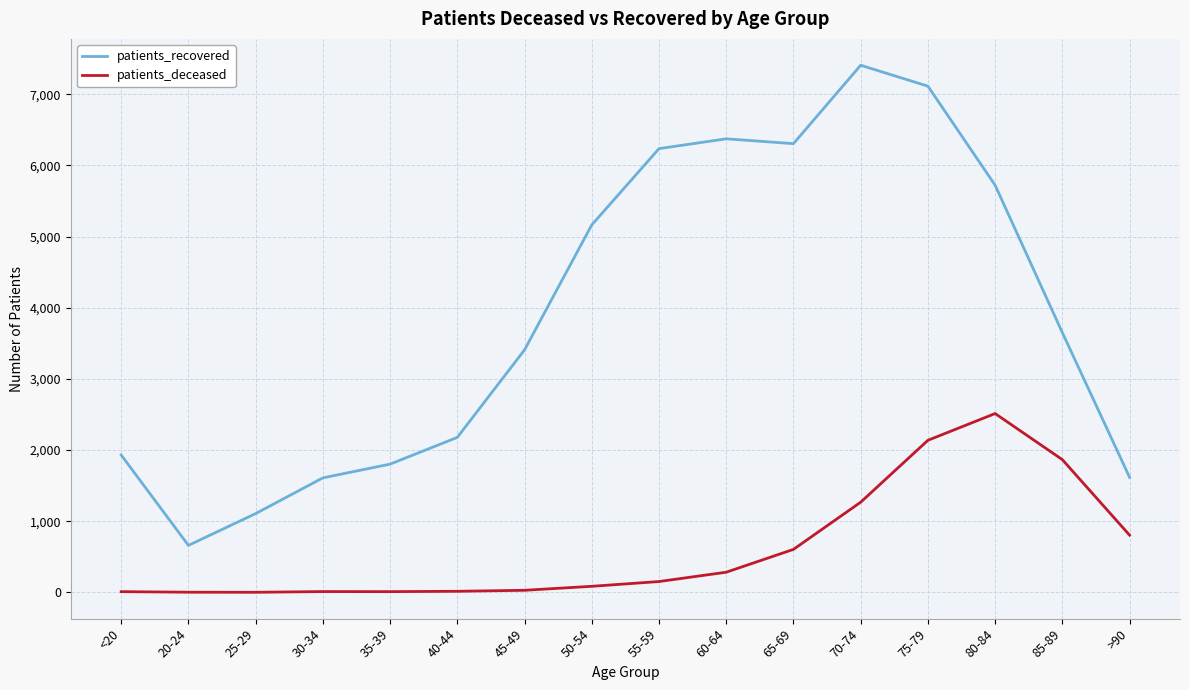

True or false: patients_recovered has a value of 391 at 20-24.

False